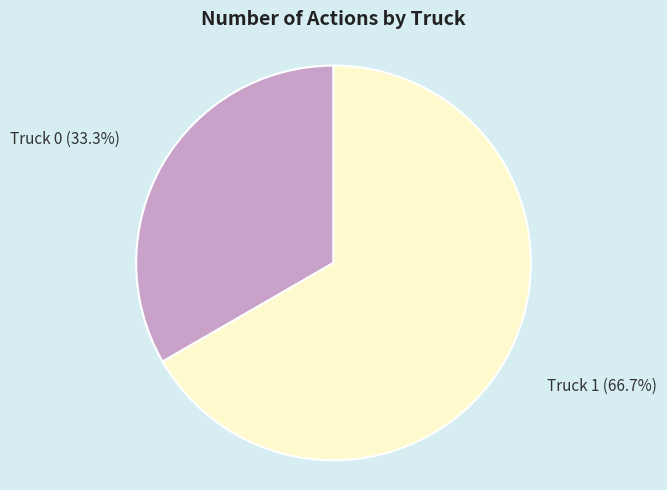

To the nearest percent, what is the difference between the largest and smallest slice percentages?

33%